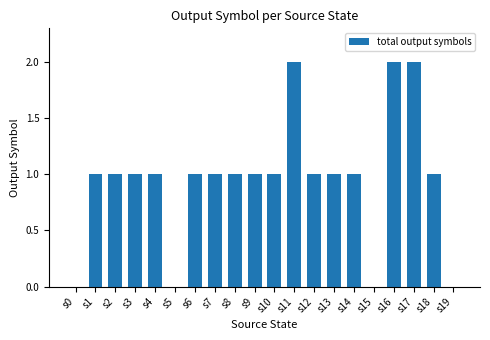

What is the greatest value displayed?

2